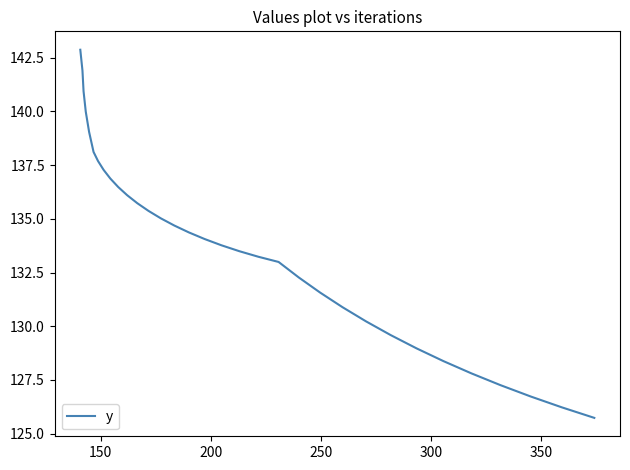

What is the sum of all values?

4415.6